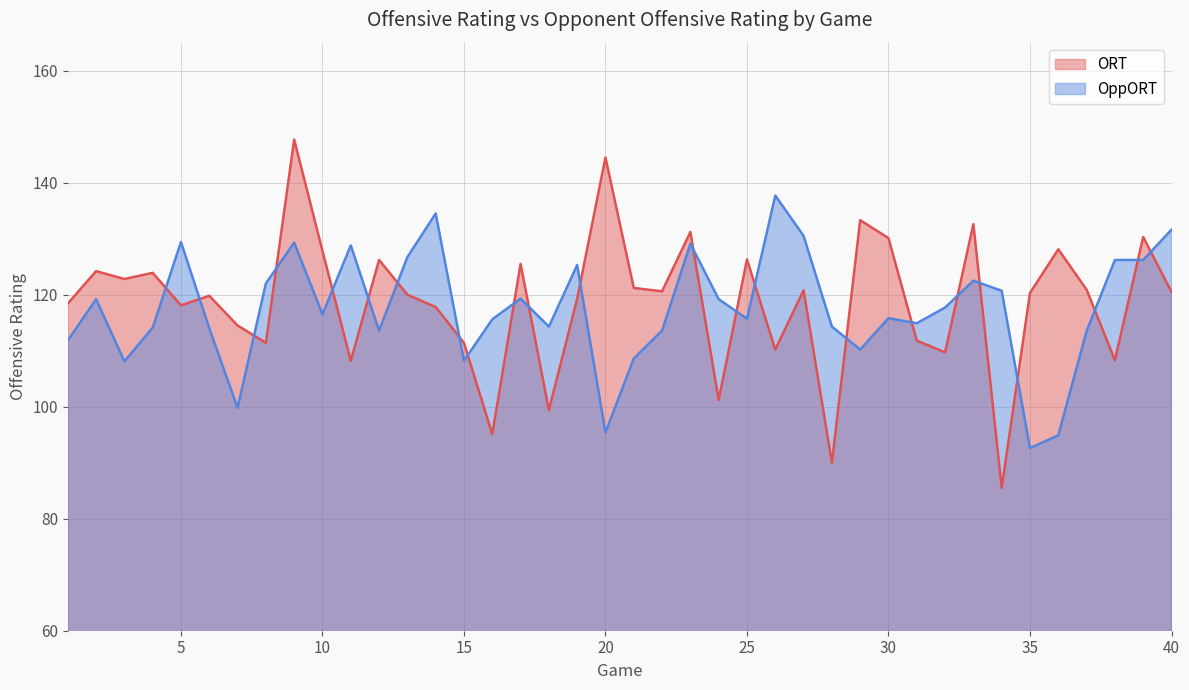

Rank the categories by OppORT value from highest to lowest.

26, 14, 40, 27, 5, 9, 23, 11, 13, 38, 39, 19, 33, 8, 34, 17, 2, 24, 32, 10, 30, 25, 16, 31, 18, 28, 4, 6, 12, 22, 37, 1, 29, 21, 15, 3, 7, 20, 36, 35